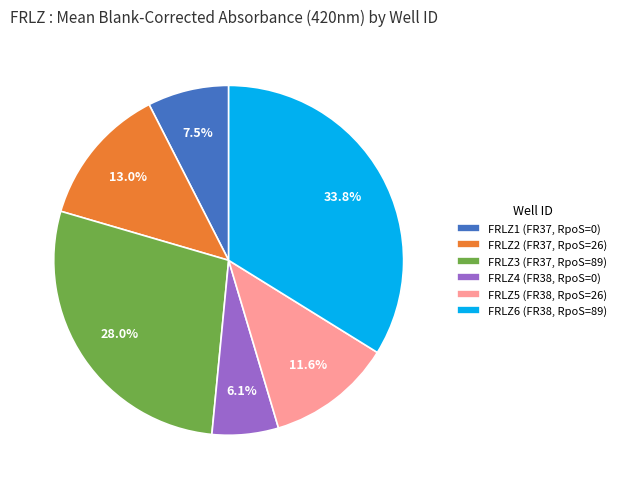

What percentage is NOT represented by FRLZ5 (FR38, RpoS=26)?

88.4%